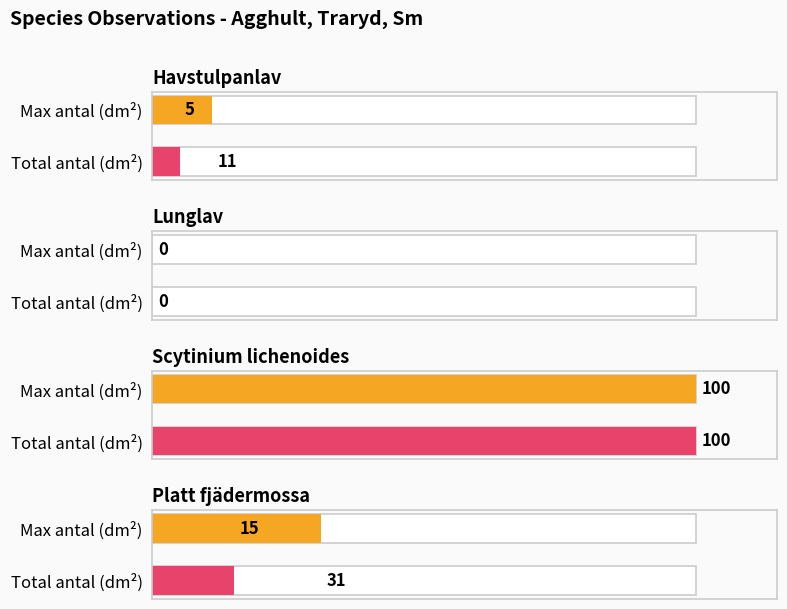

What is the maximum value shown in the chart?

100